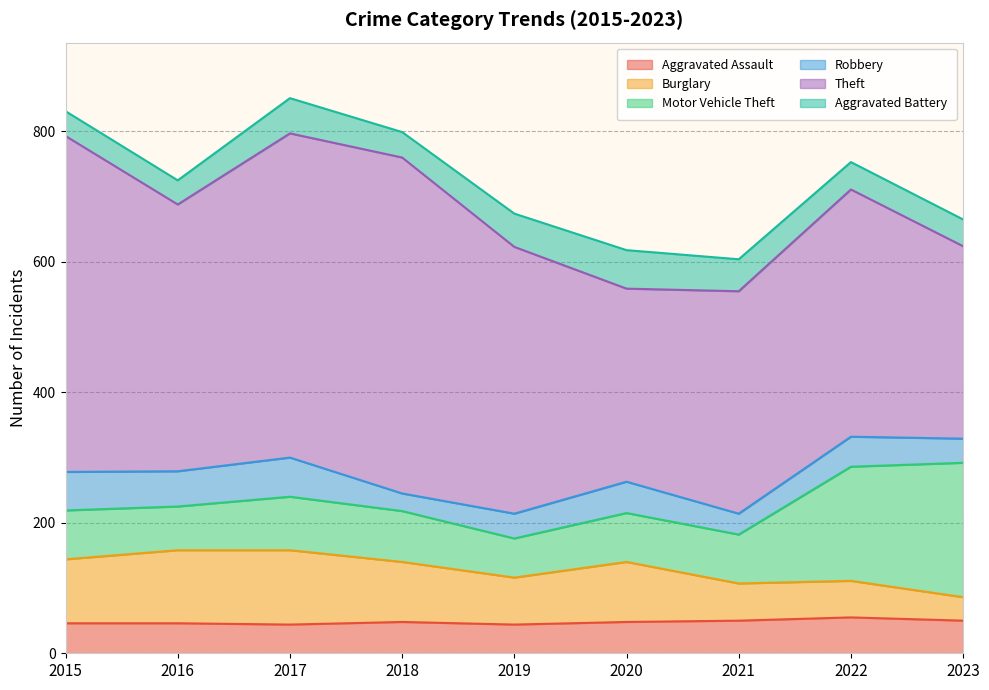

List the labels in order of Burglary value, smallest first.

2023, 2022, 2021, 2019, 2018, 2020, 2015, 2016, 2017